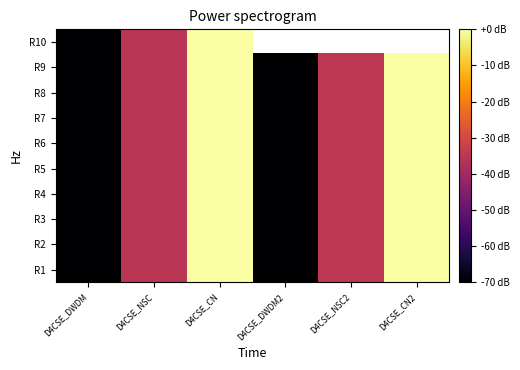

Is the value of R10 at D4CSE_DWDM2 greater than the value of R8 at D4CSE_NSC2?

No